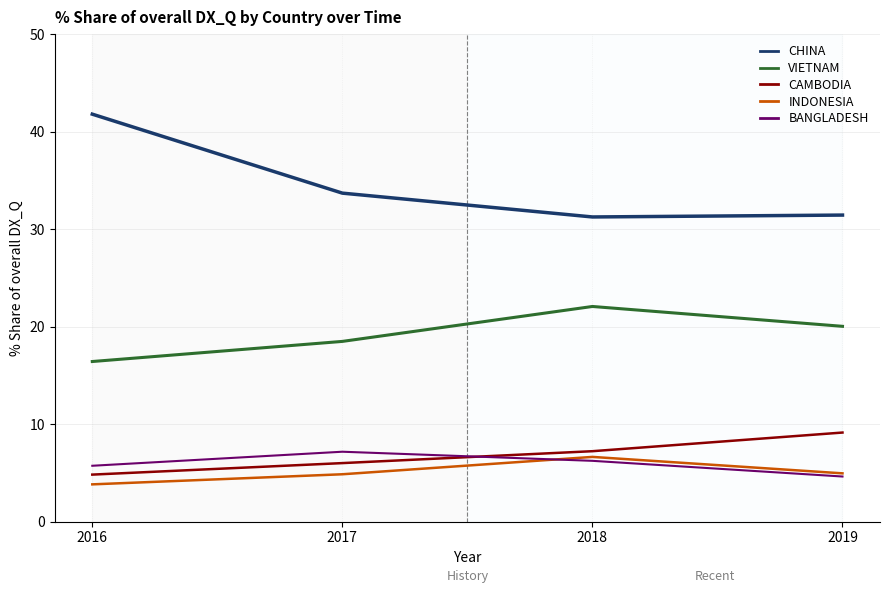

What is the sum of the BANGLADESH values at 2019 and 2017?

11.8